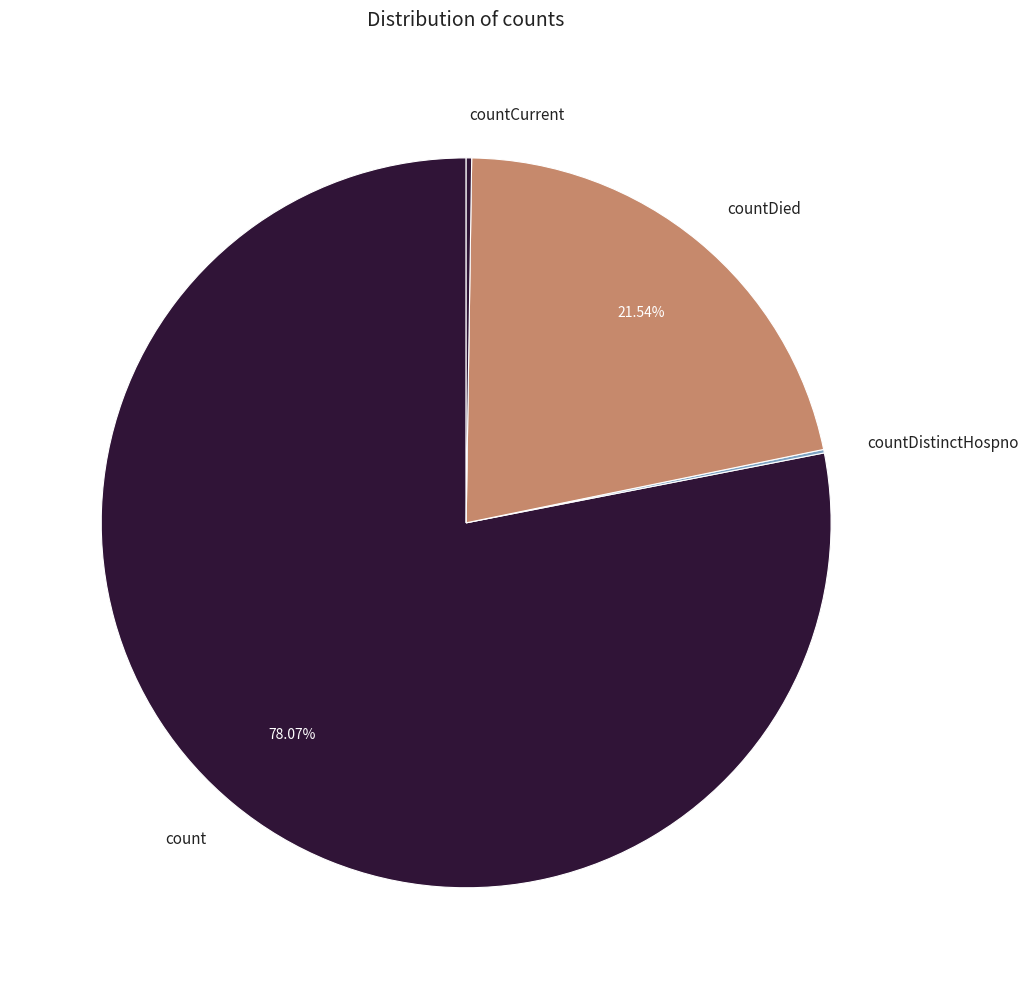

Does count represent more than half of the total?

Yes